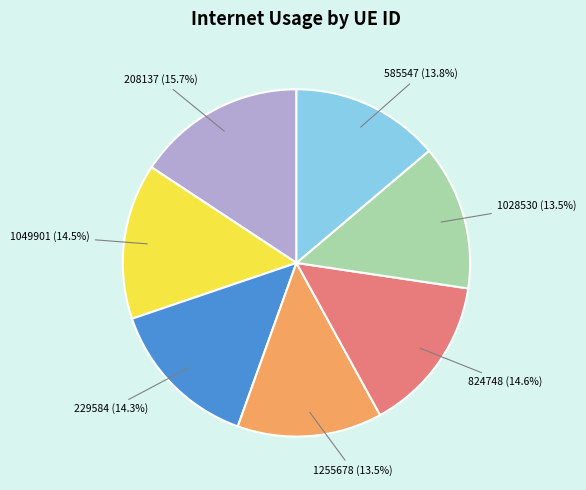

To the nearest percent, what percentage of the pie is 585547?

14%